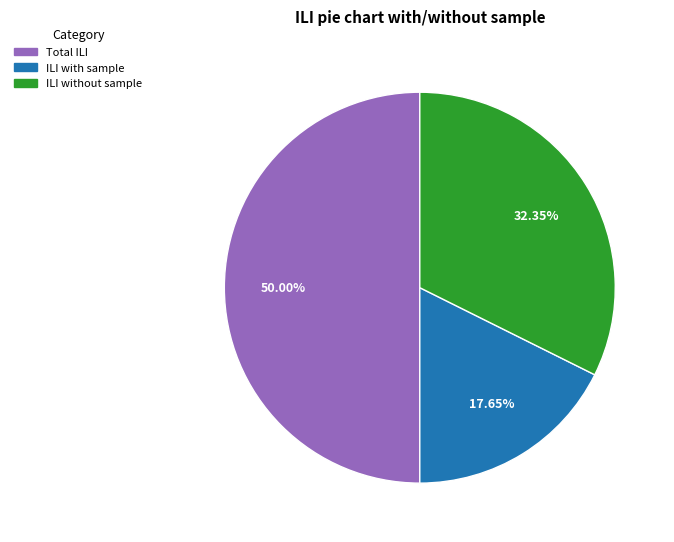

How many segments does this pie chart have?

3